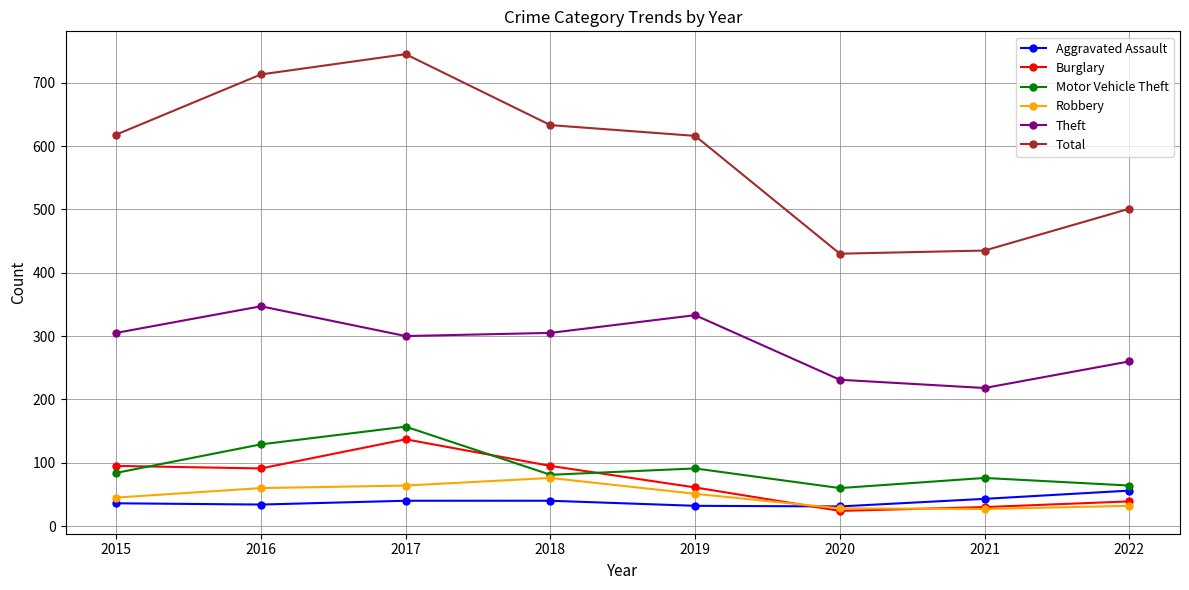

At 2022, list the series in order from smallest to largest.

Robbery, Burglary, Aggravated Assault, Motor Vehicle Theft, Theft, Total